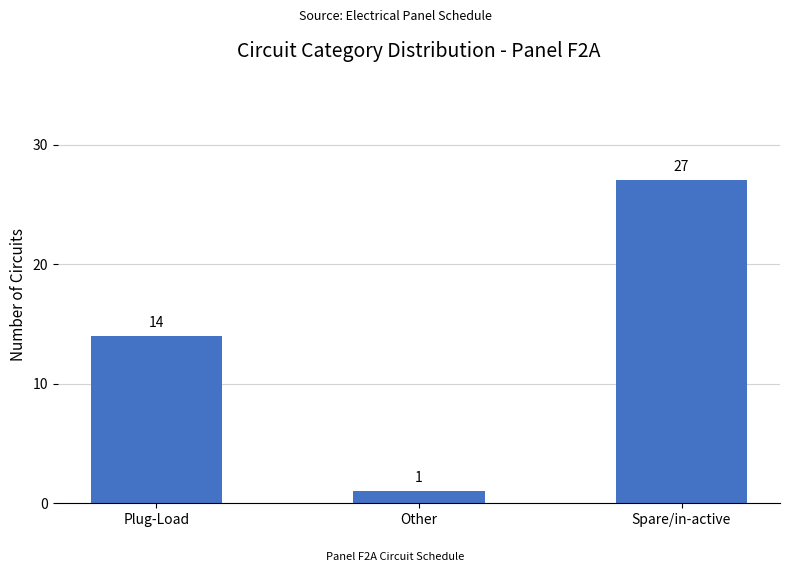

What is the value of the 3rd bar from the left?

27